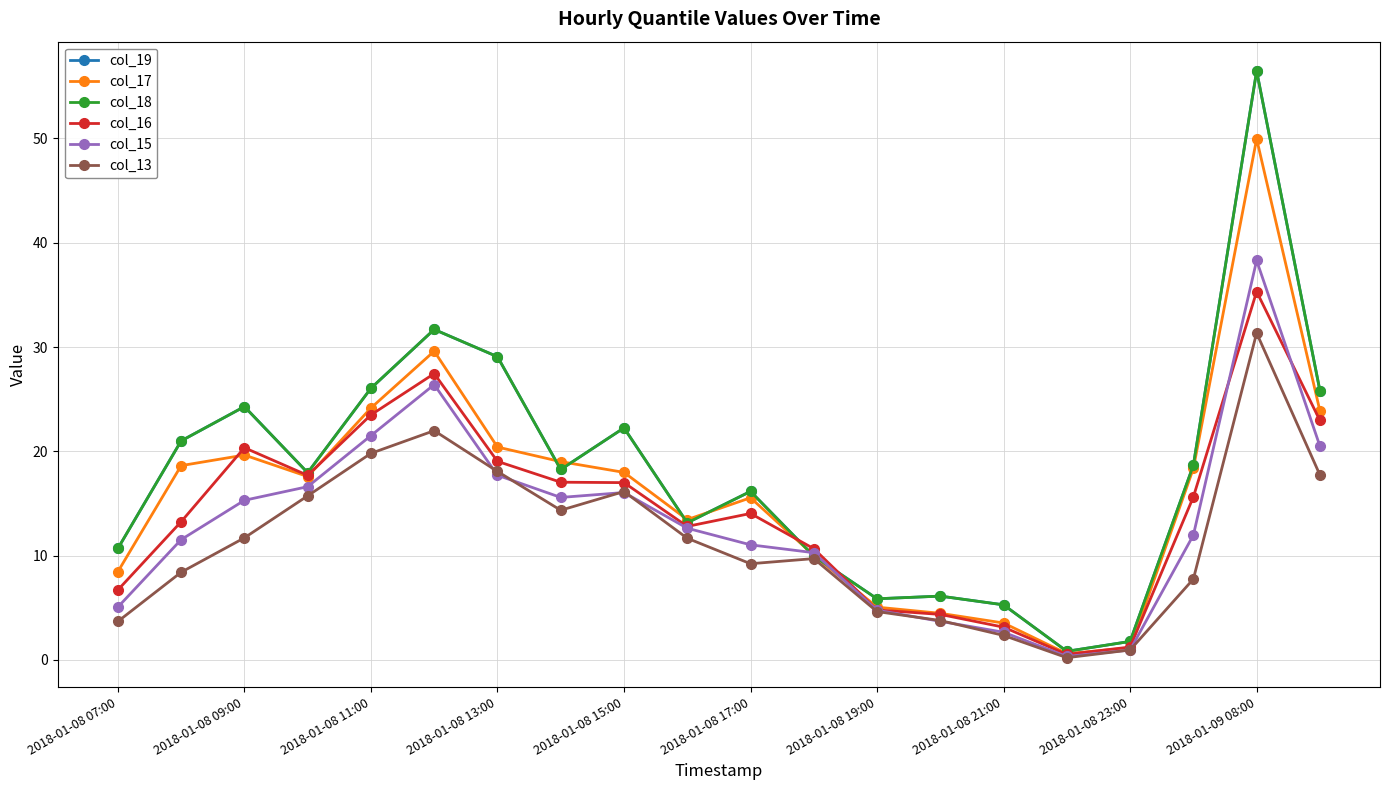

What are all the series names shown in the legend?

col_19, col_17, col_18, col_16, col_15, col_13